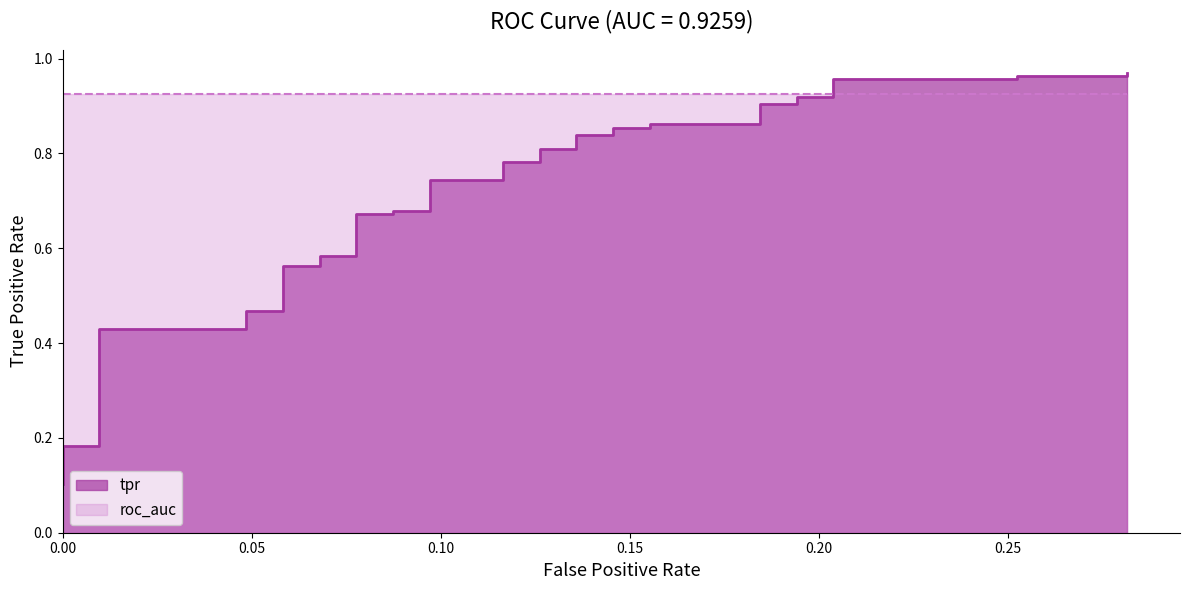

Count the number of categories in the chart.

40